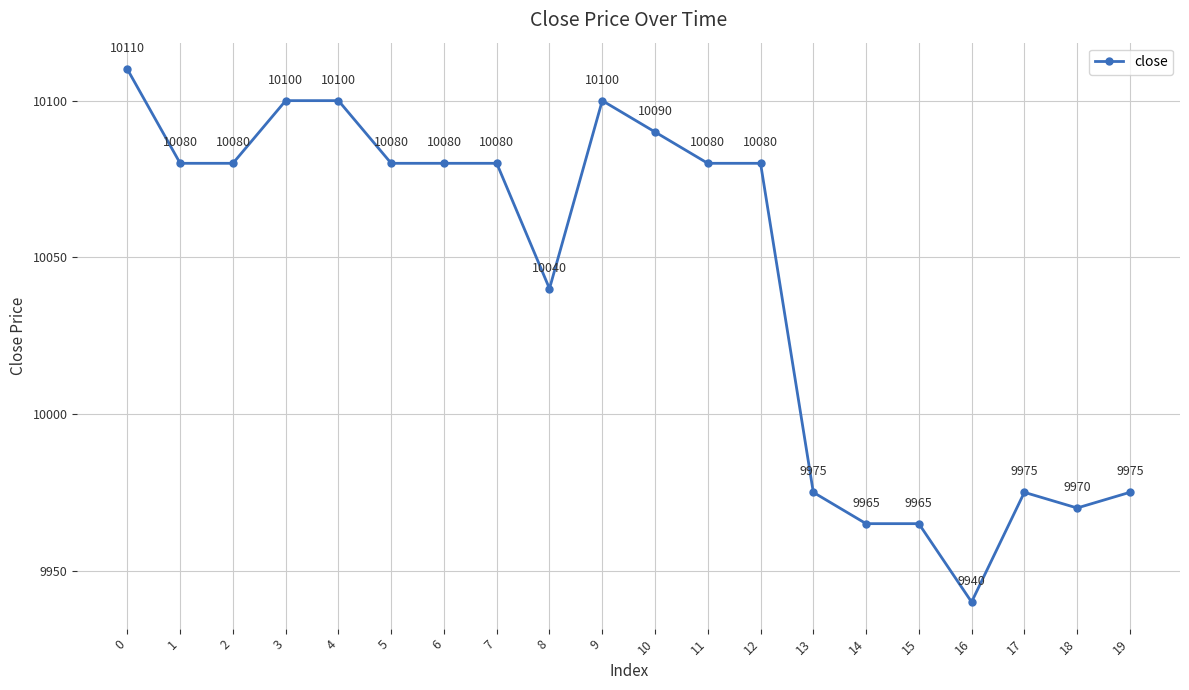

What is the value of the 12th point from the left?

10080